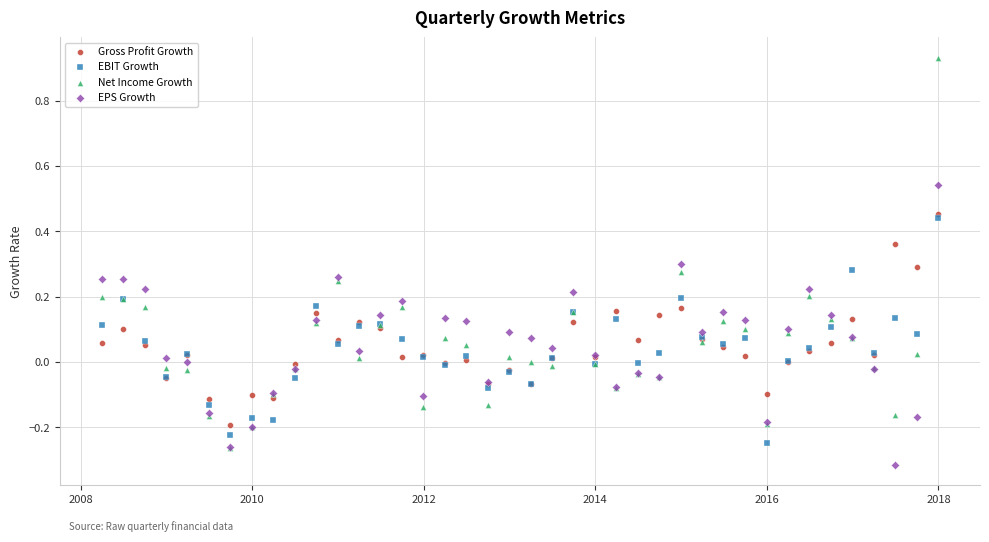

Which series contains the highest Y value?

Net Income Growth